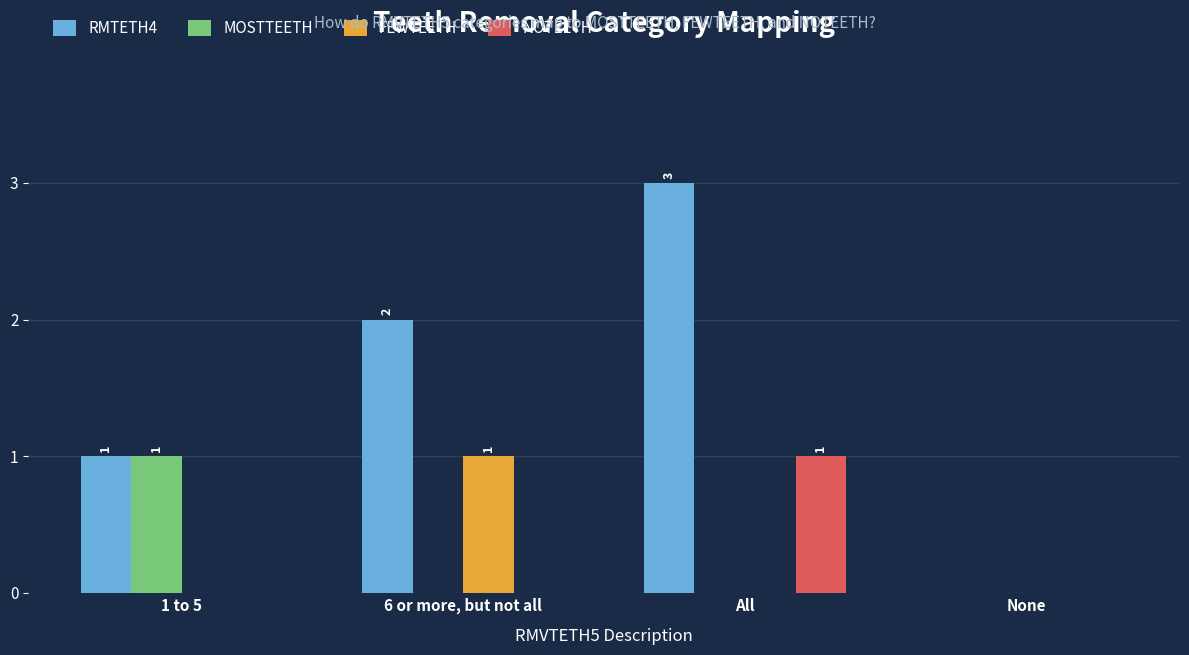

At which label does RMTETH4 reach its peak?

All